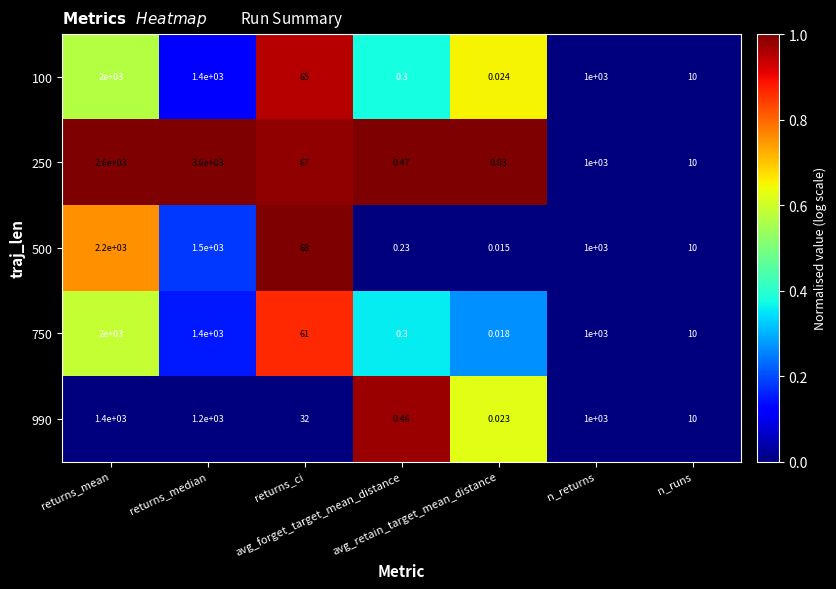

Which series has the widest spread of values?

250